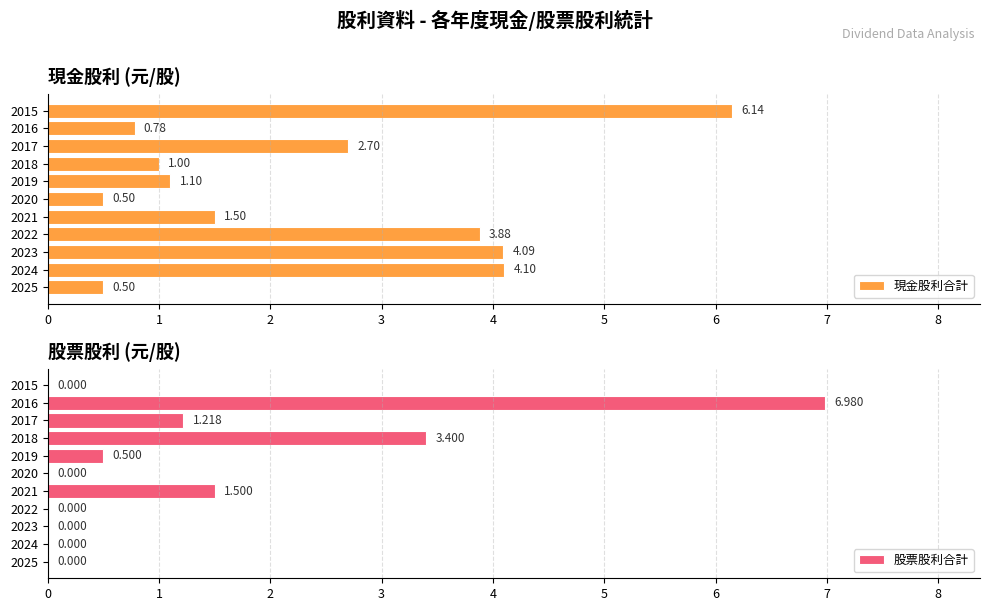

How many distinct data groups are displayed?

2